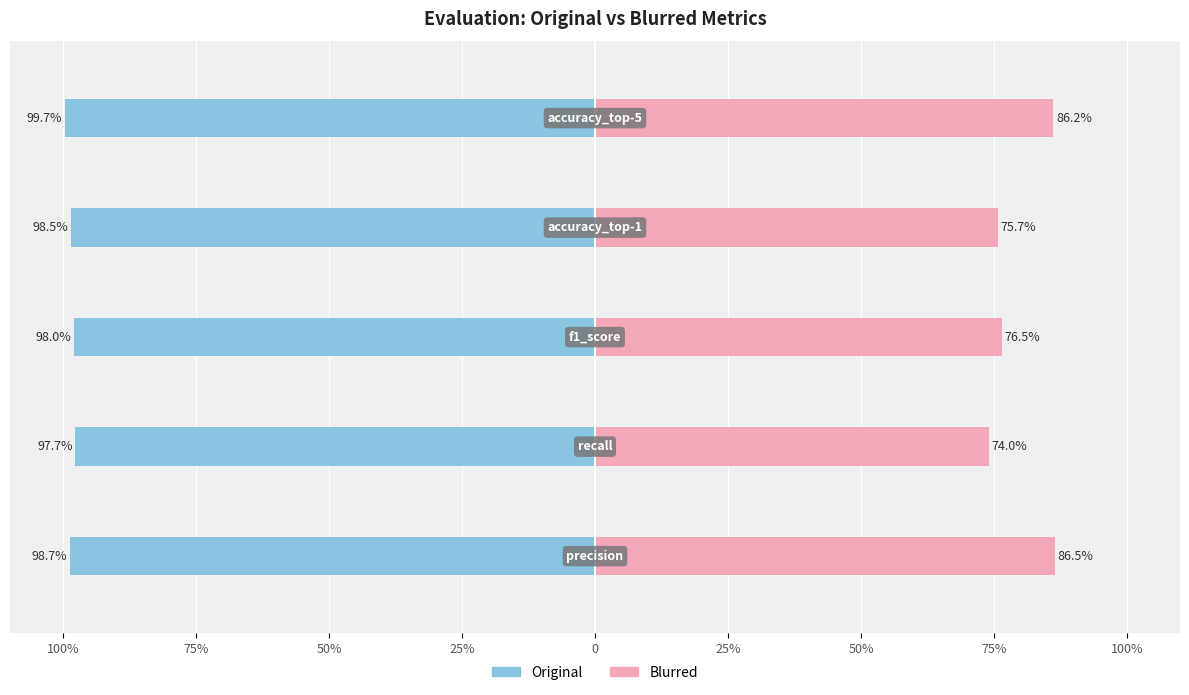

Is it true that Original equals -65.8 at 75%?

False